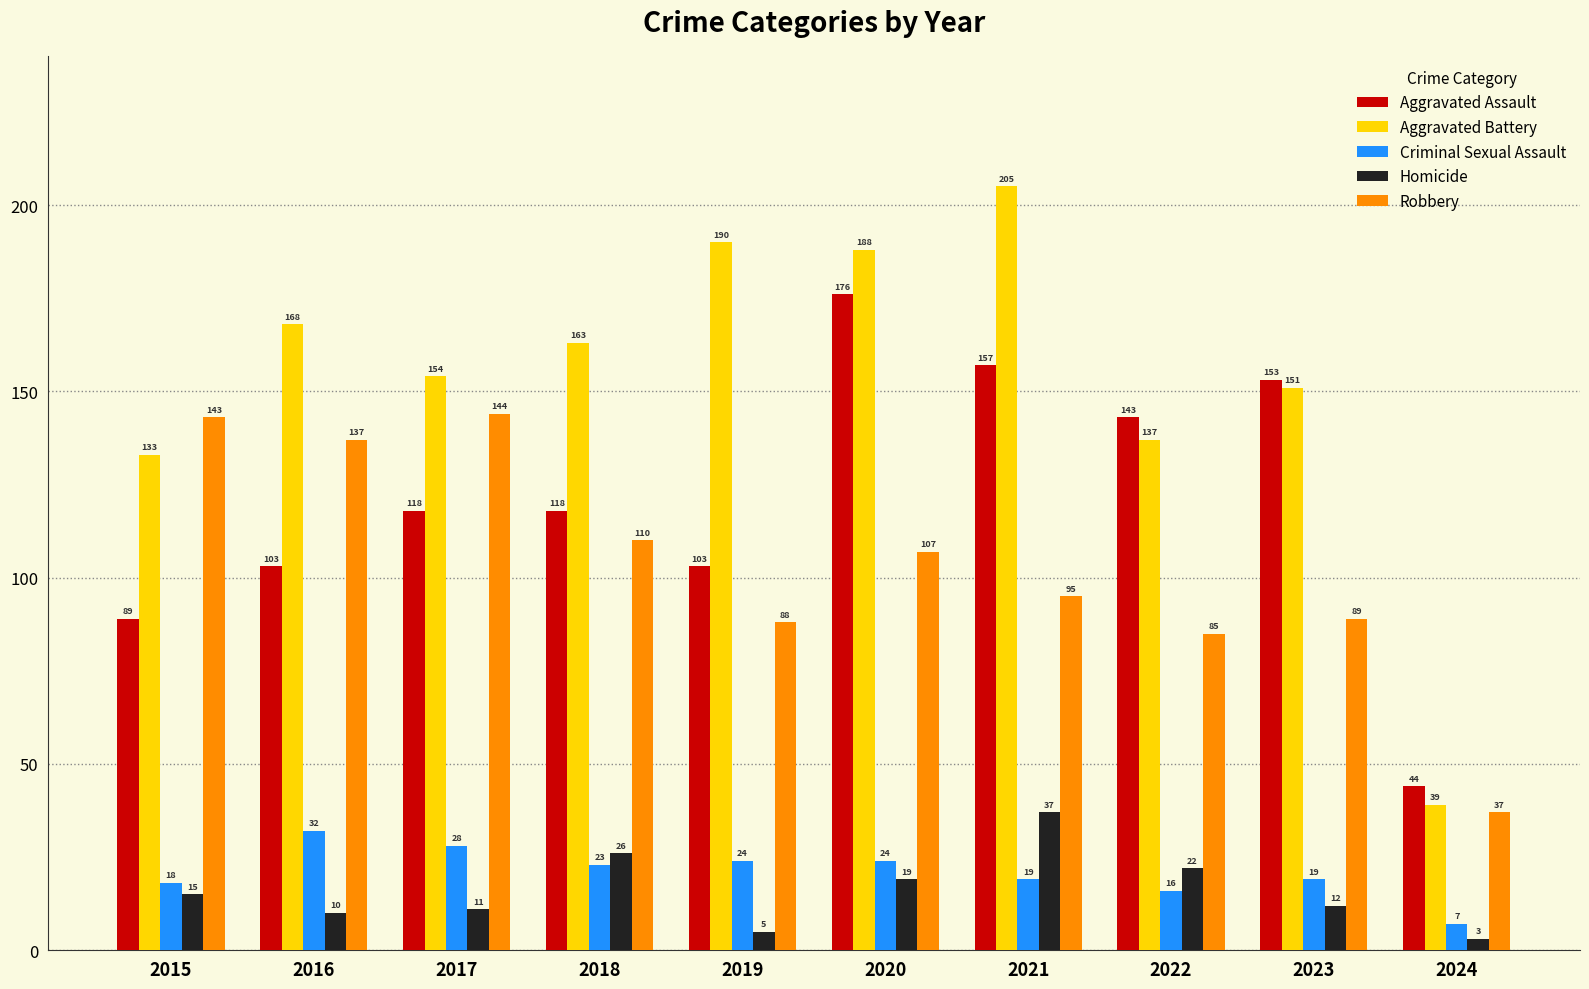

The value of Homicide at 2018 is 38. True or false?

False